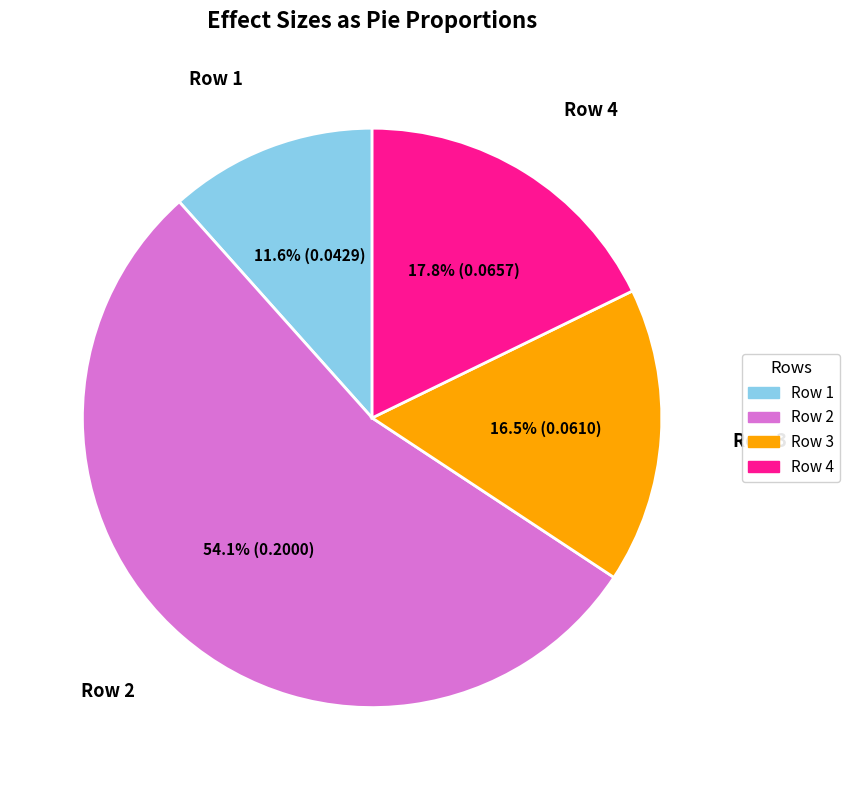

Is there a majority slice in this chart?

Yes